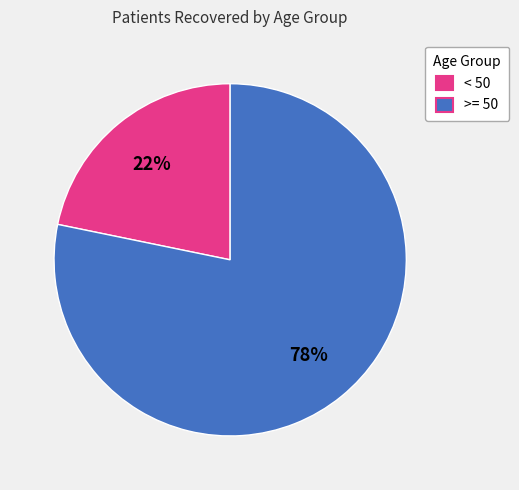

To the nearest percent, what is the difference between the < 50 and >= 50 slice percentages?

56%